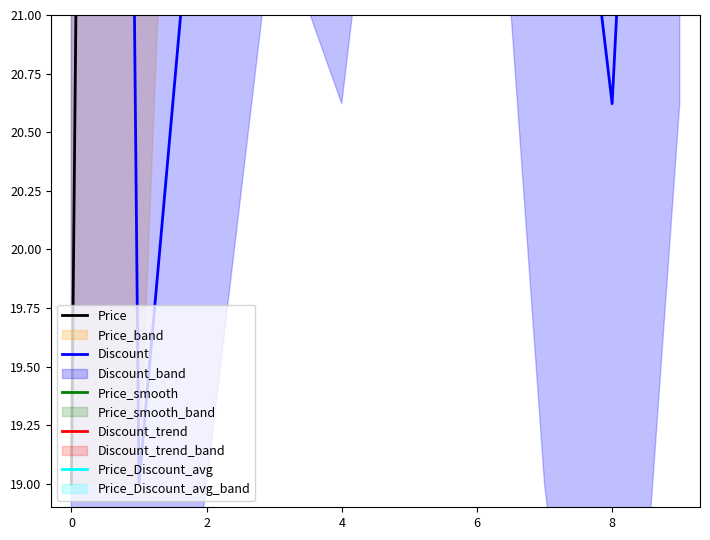

In Price, how many points are higher than both neighbors (excluding endpoints)?

3